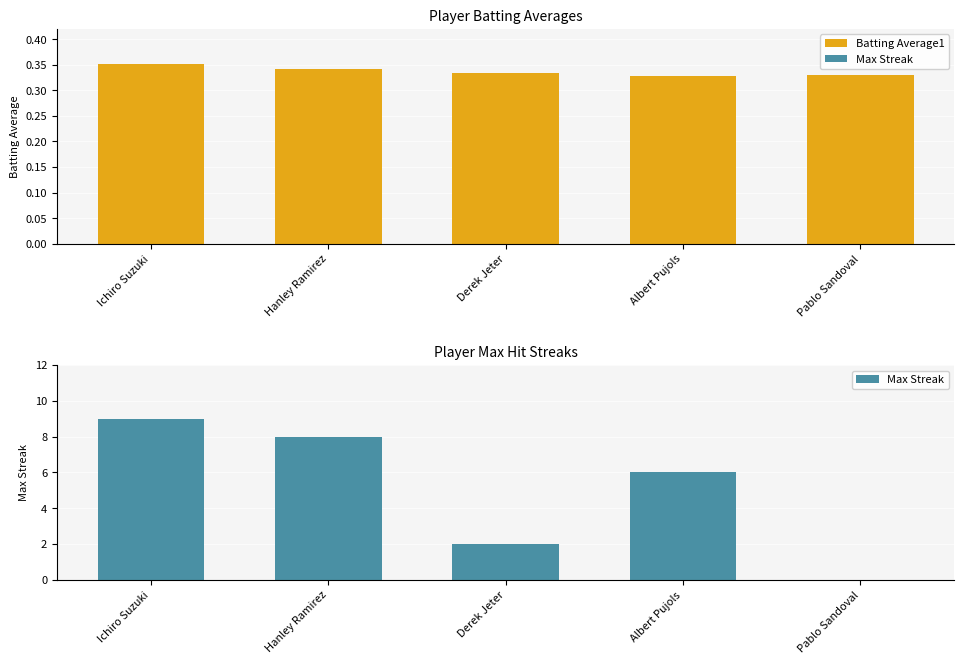

Rank the series by their average value, from highest to lowest.

Max Streak, Batting Average1